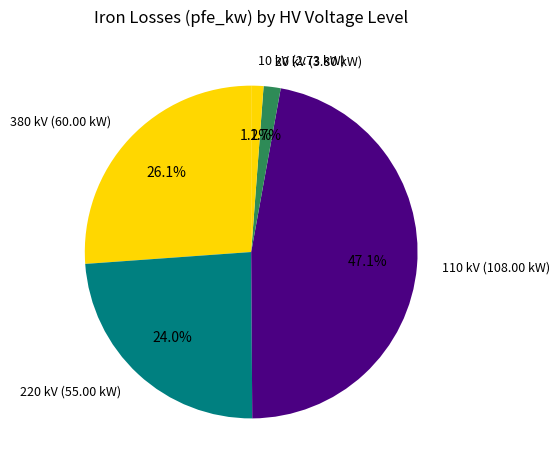

Between 380 kV (60.00 kW) and 110 kV (108.00 kW), which is larger?

110 kV (108.00 kW)